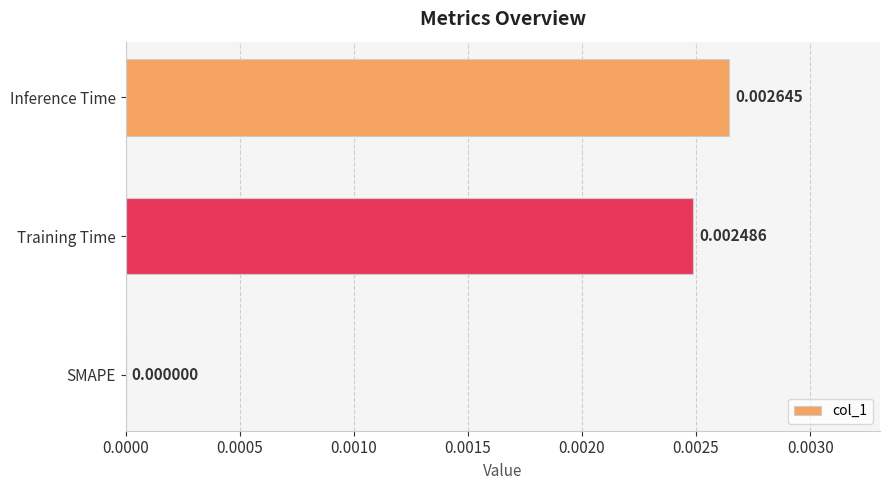

Which category has the highest value across all series?

Inference Time